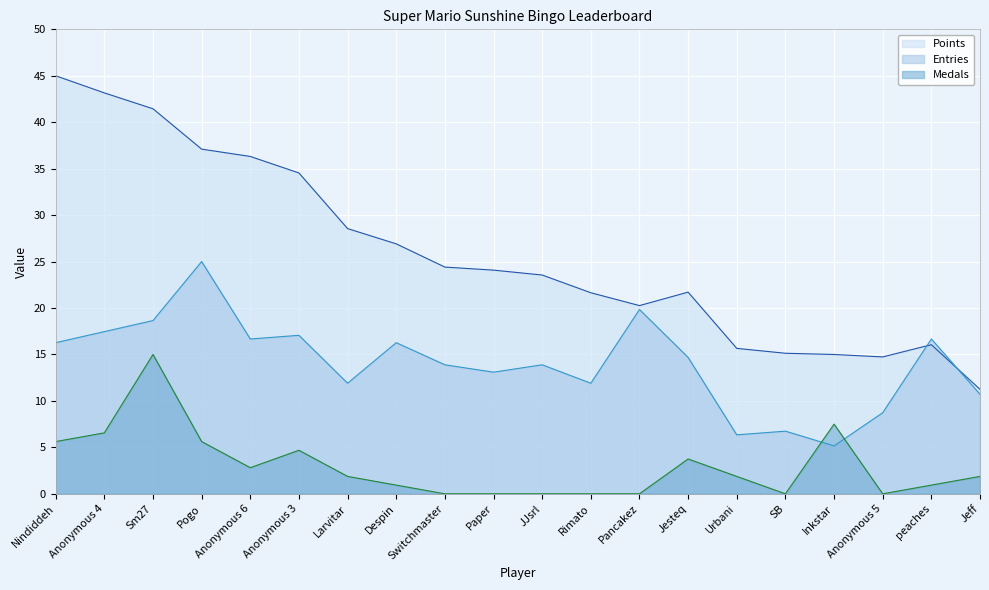

Which label corresponds to the largest value in the chart?

Nindiddeh